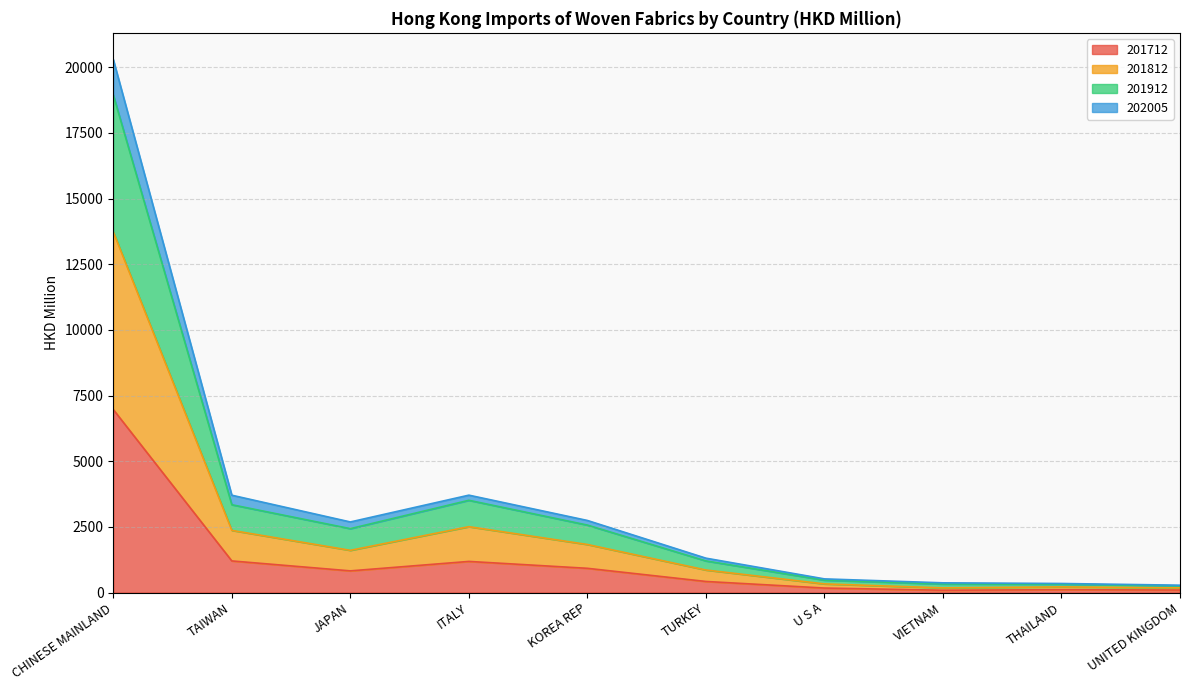

True or false: 201912 and 202005 cross at least once.

False